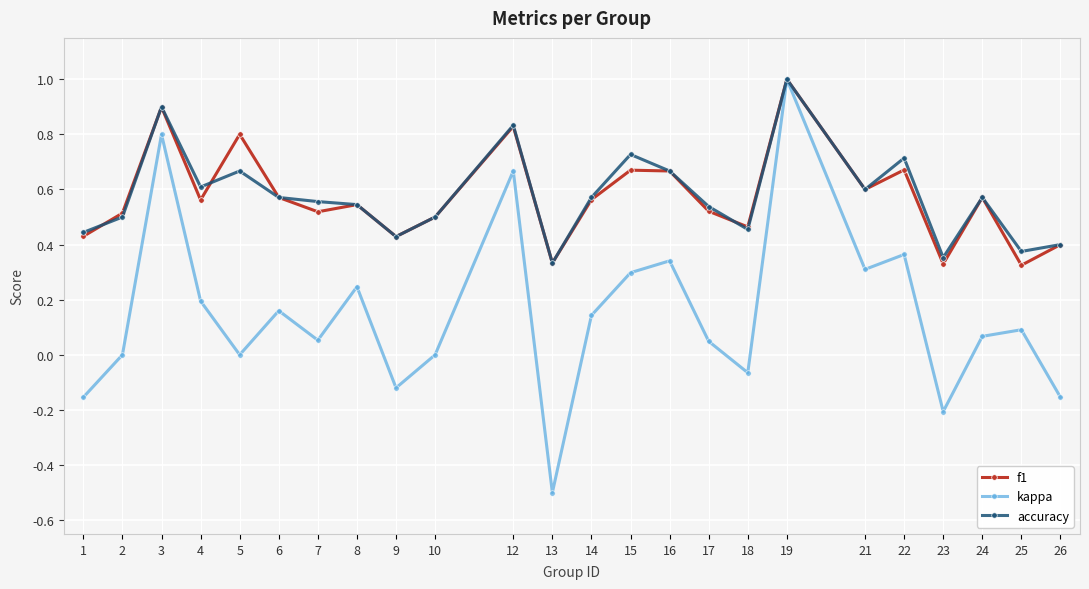

True or false: kappa has more than 0 interior local peaks.

True